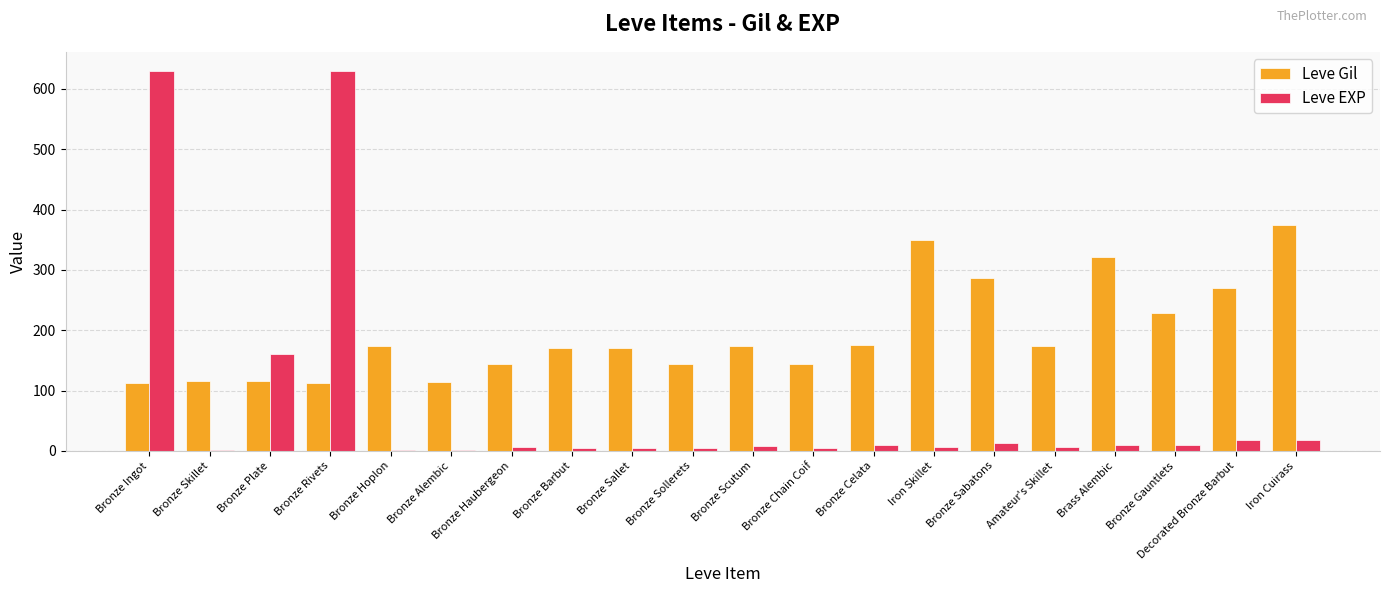

Which series has the largest total across all categories?

Leve Gil